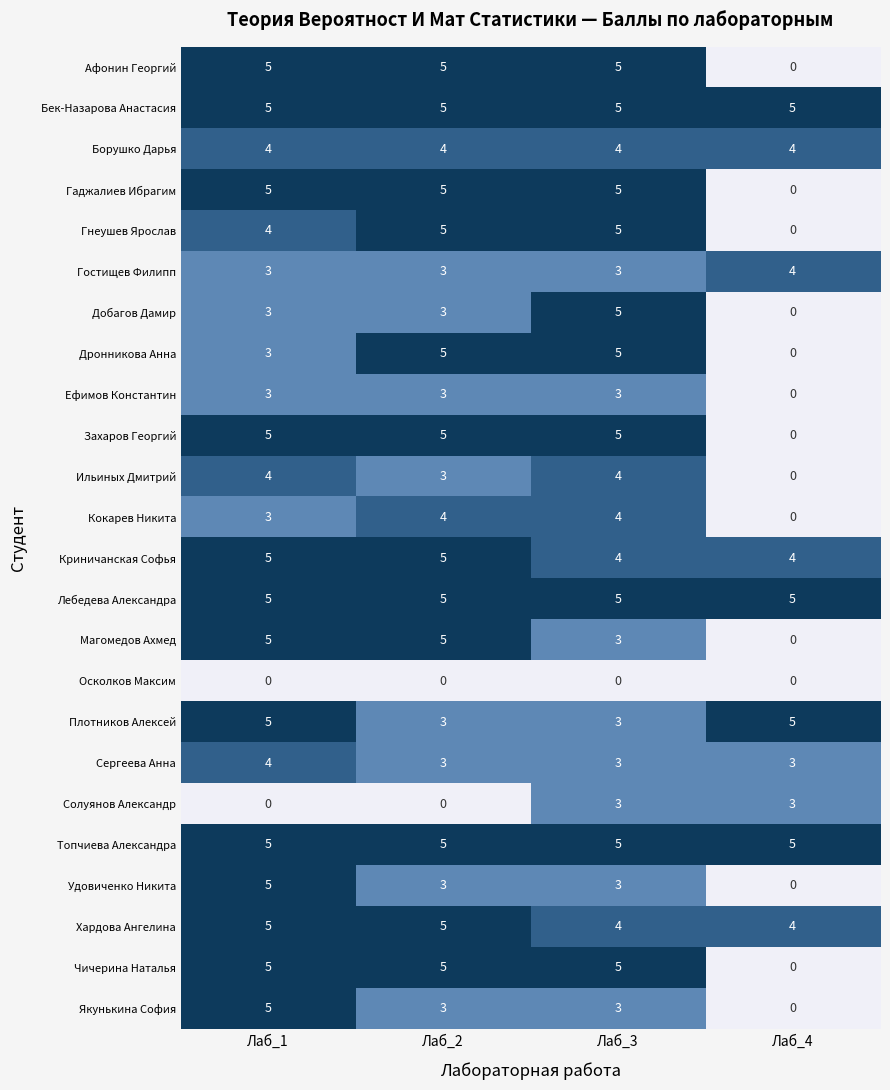

Is it true that Гостищев Филипп equals 4 at Лаб_4?

True